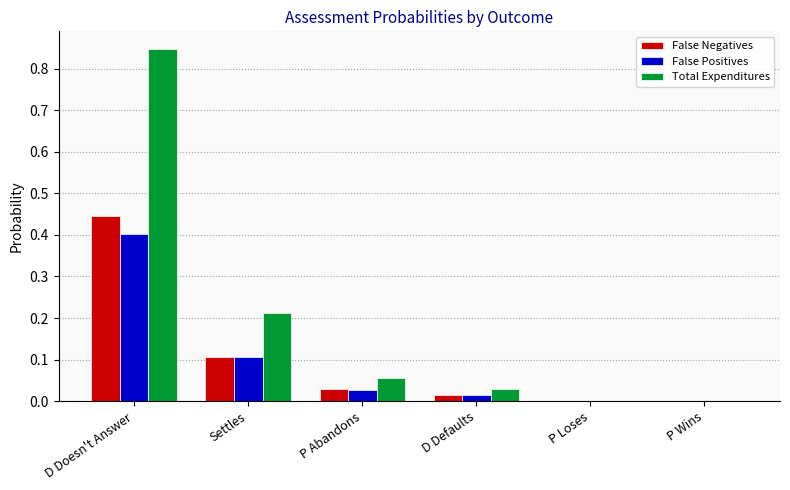

At which category is the sum across all series the highest?

D Doesn't Answer